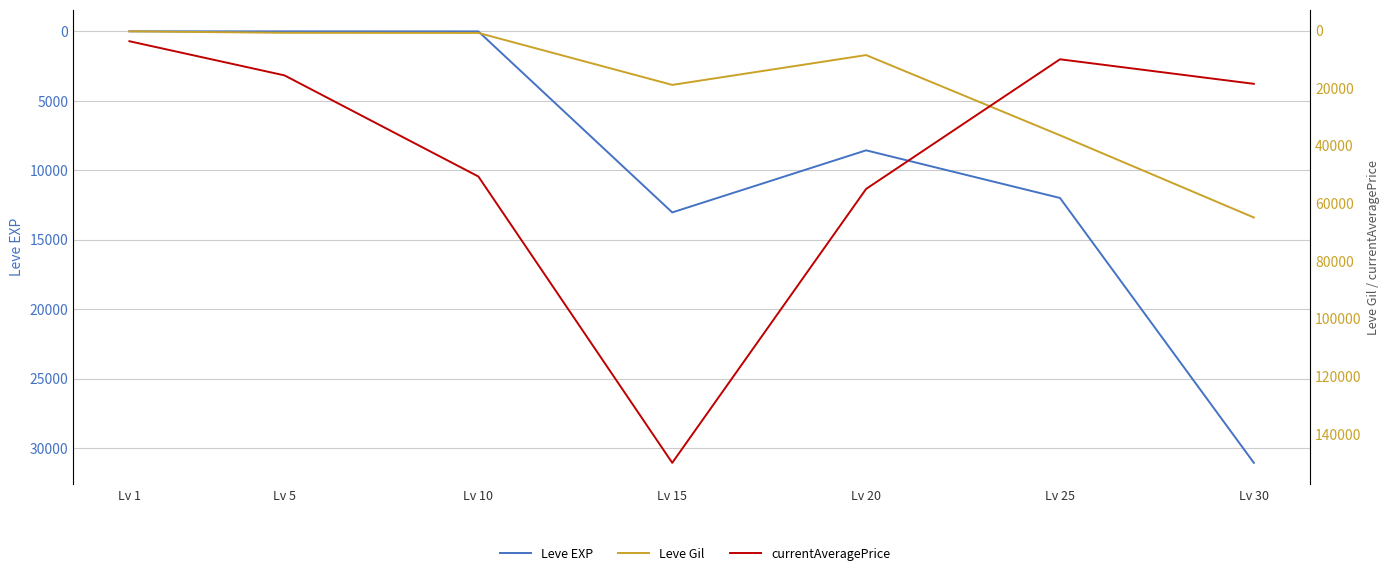

Which series changed the most between Lv 20 and Lv 25?

currentAveragePrice